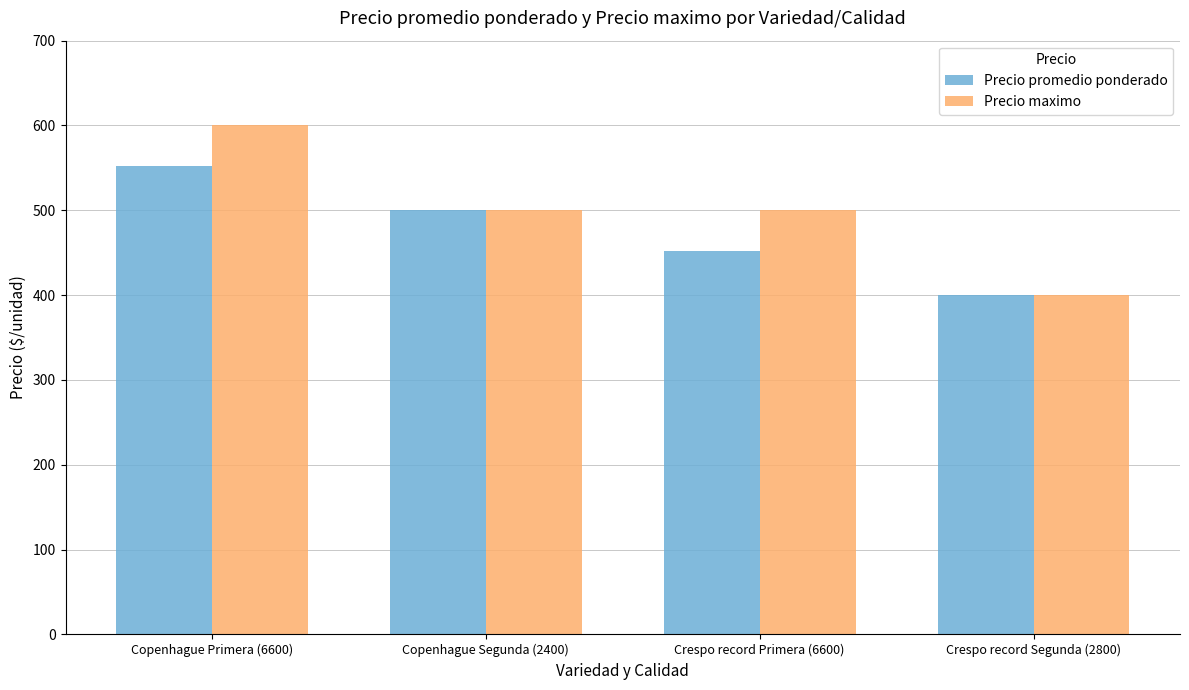

Read the Precio maximo value at Copenhague Segunda (2400).

500